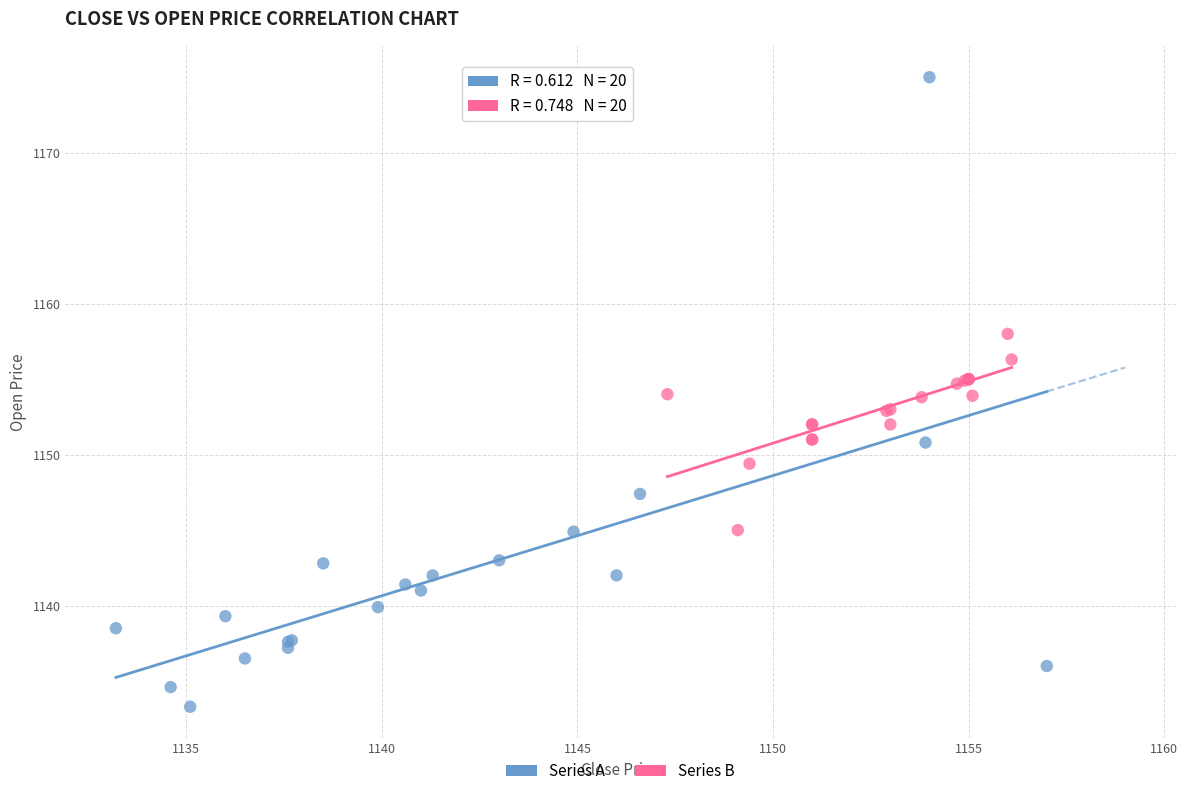

Which series reaches the maximum Y coordinate?

Series A